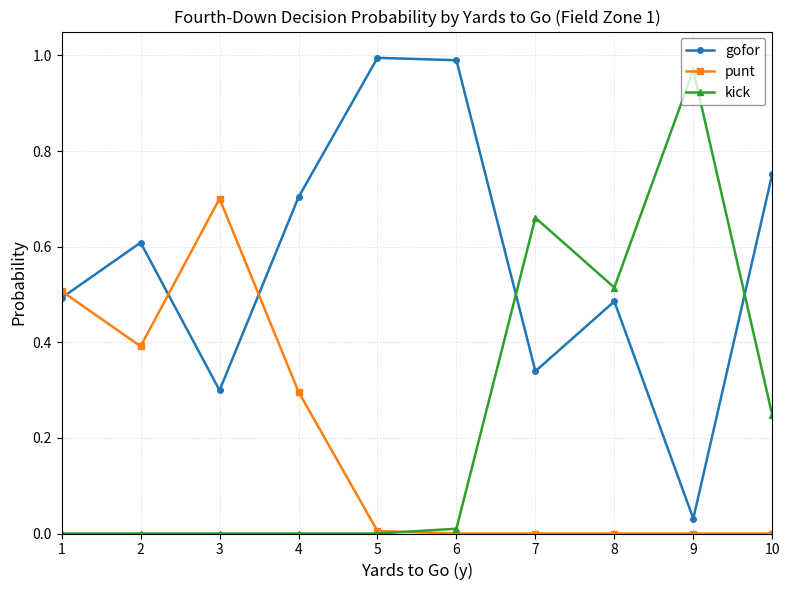

Between 2 and 7, which series saw the biggest shift?

kick